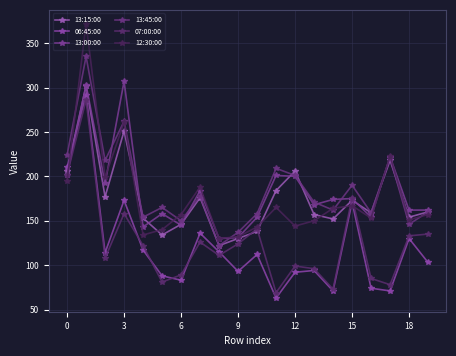

How many lines are shown in the chart?

6